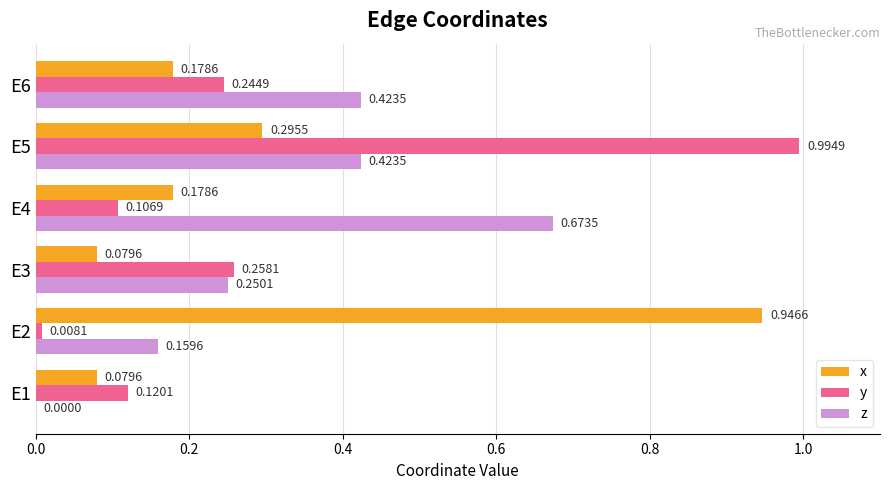

What is the sum of the y values at E5 and E4?

1.1